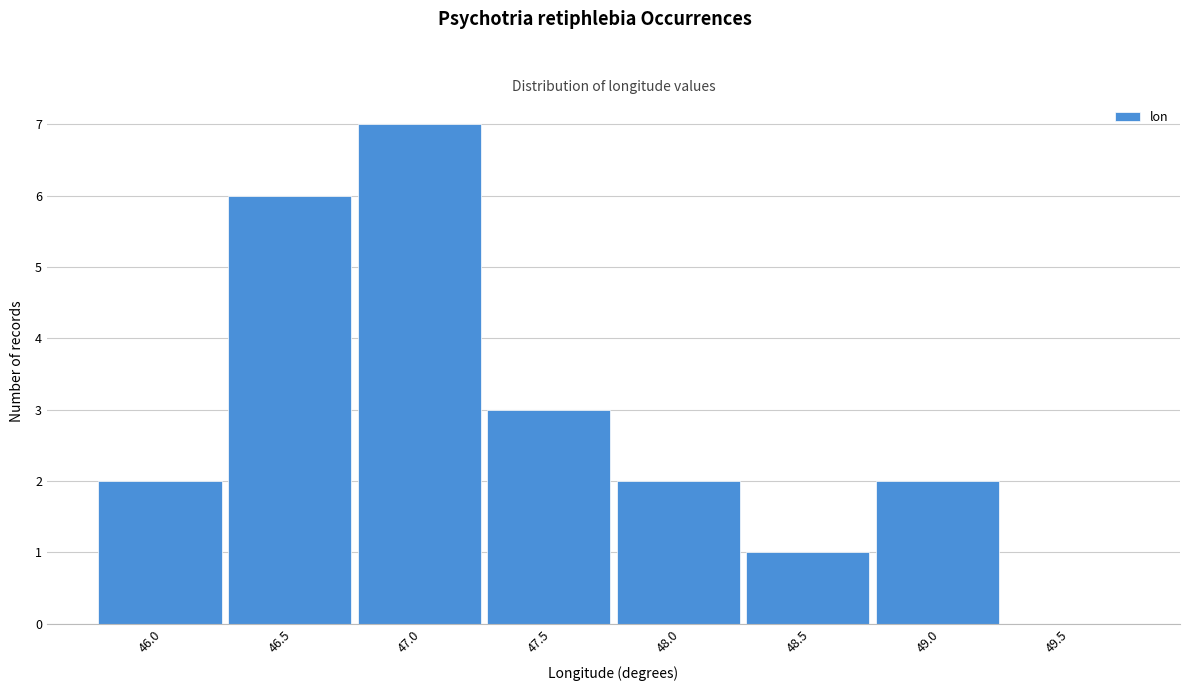

Reading left to right, transcribe all the data shown in this chart.

46.0=2	46.5=6	47.0=7	47.5=3	48.0=2	48.5=1	49.0=2	49.5=0